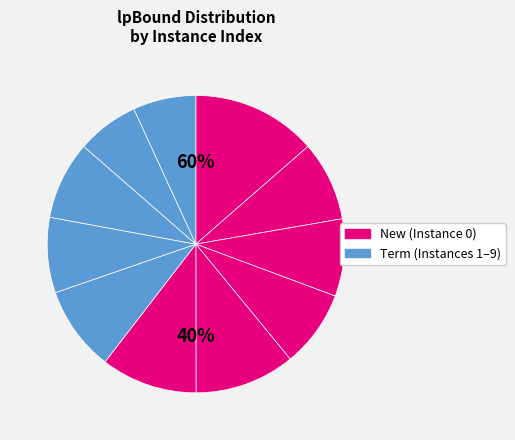

Rank the categories by value from lowest to highest.

8, 9, 6, 2, 10, 7, 1, 5, 4, 3, 0